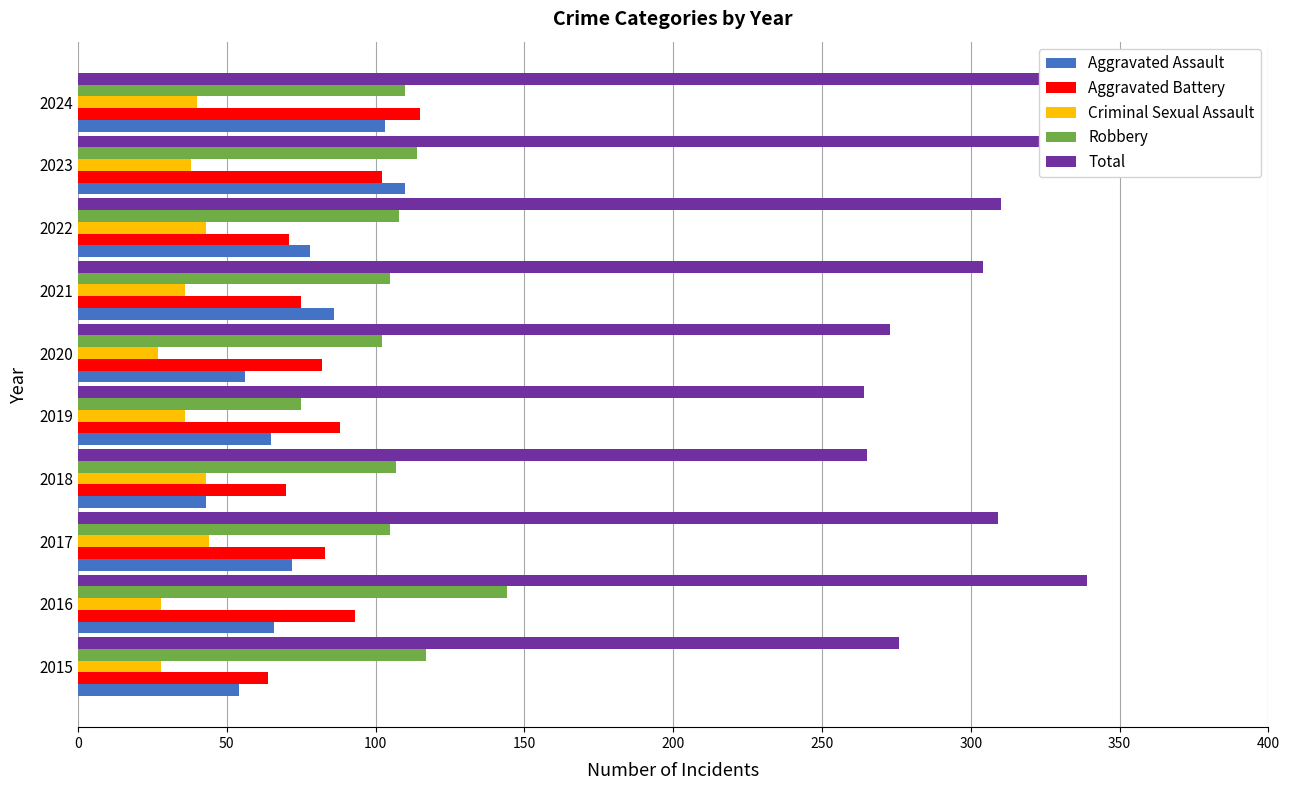

What is the value of the Aggravated Assault bar at the 9th from the left?

110